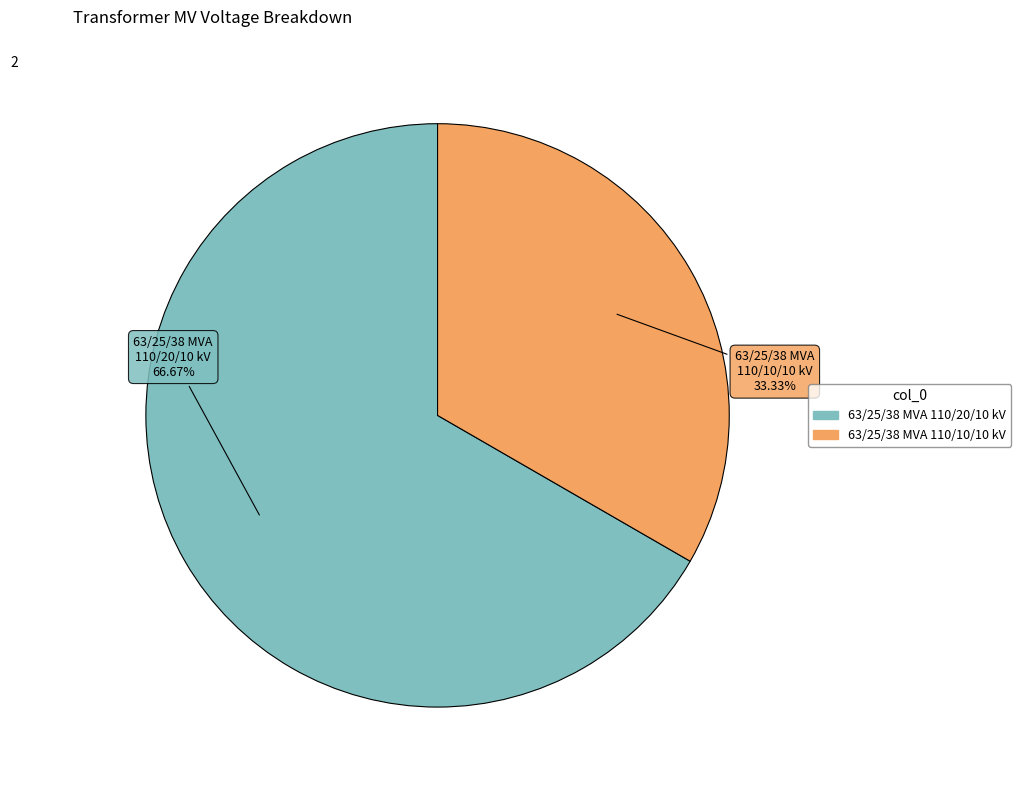

Which category has the smallest portion of the pie?

63/25/38 MVA 110/10/10 kV